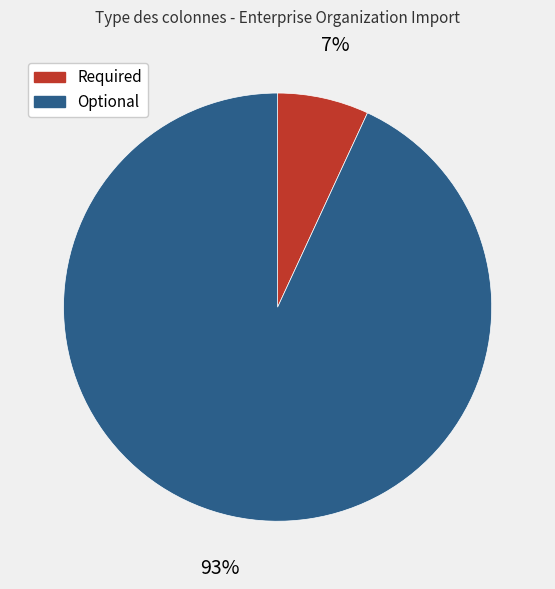

To the nearest percent, what is the average slice percentage?

50%